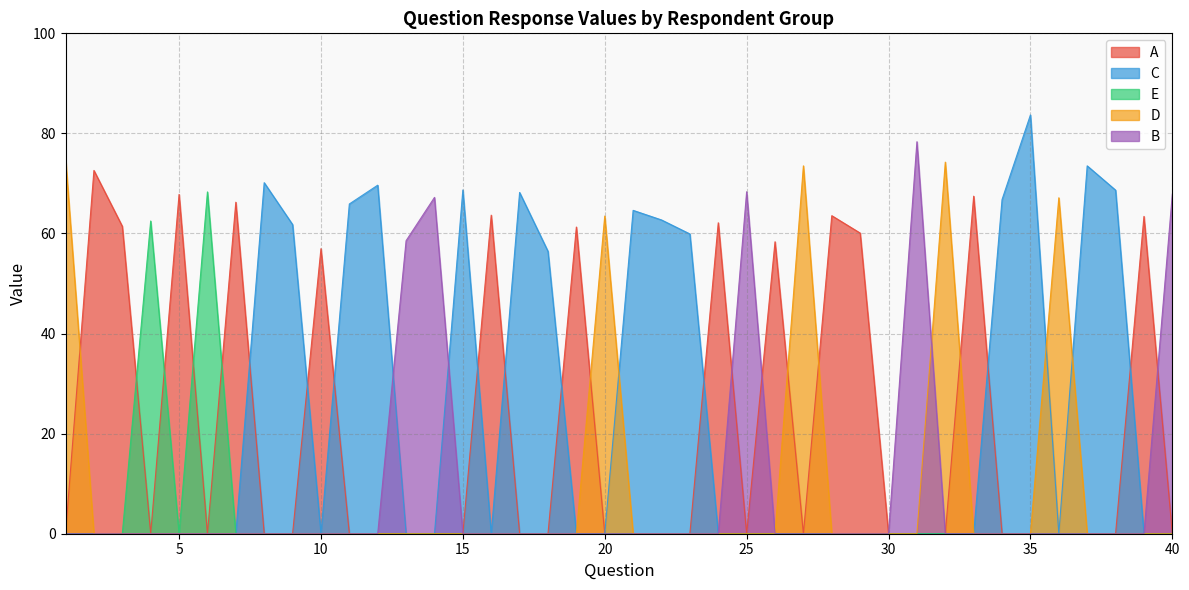

What is the total value across all series at 18?

56.4